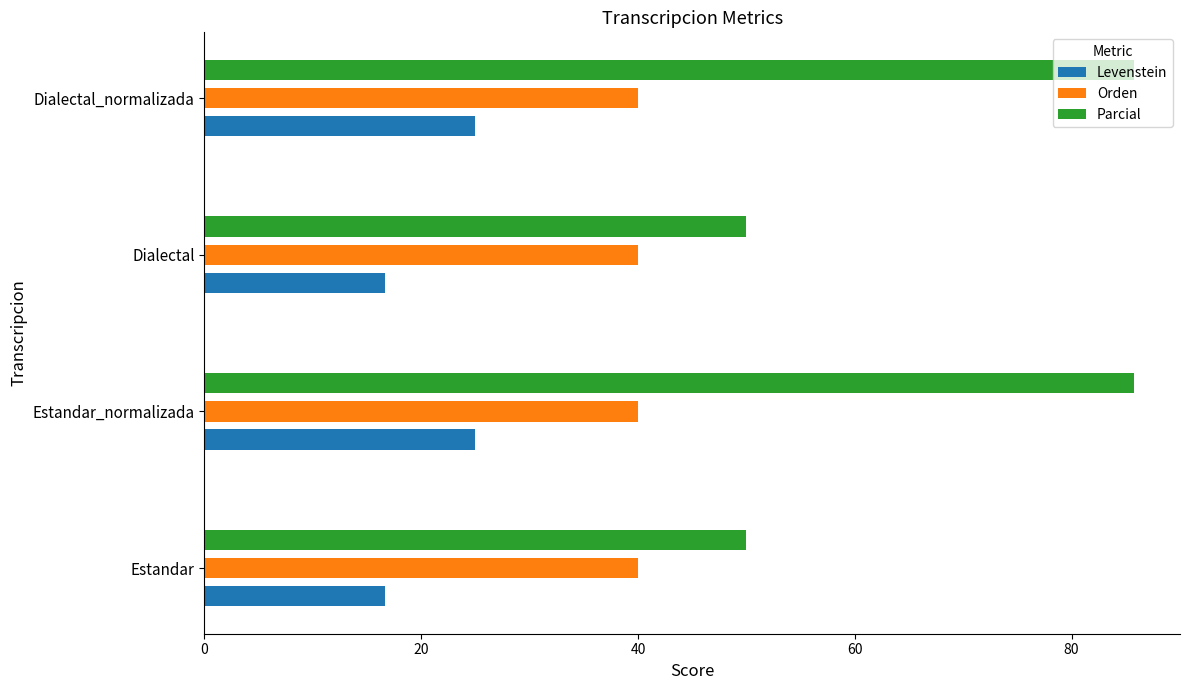

What is the smallest value displayed?

16.7